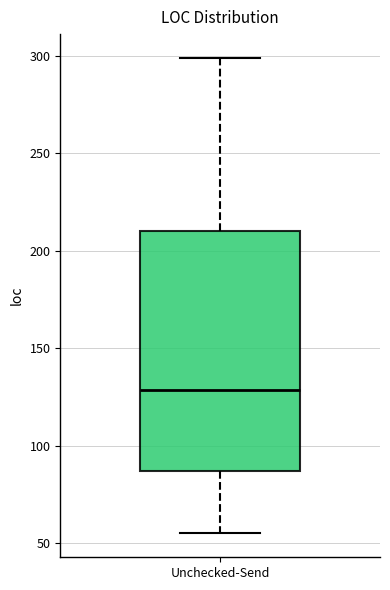

Transcribe this box plot: give where the median line is, the range the box spans, and where the two whiskers end, as read against the y-axis. The values are not printed on the chart, so give them approximately, as read against the axis.

median 130, box 85 to 210, whiskers 55 to 300